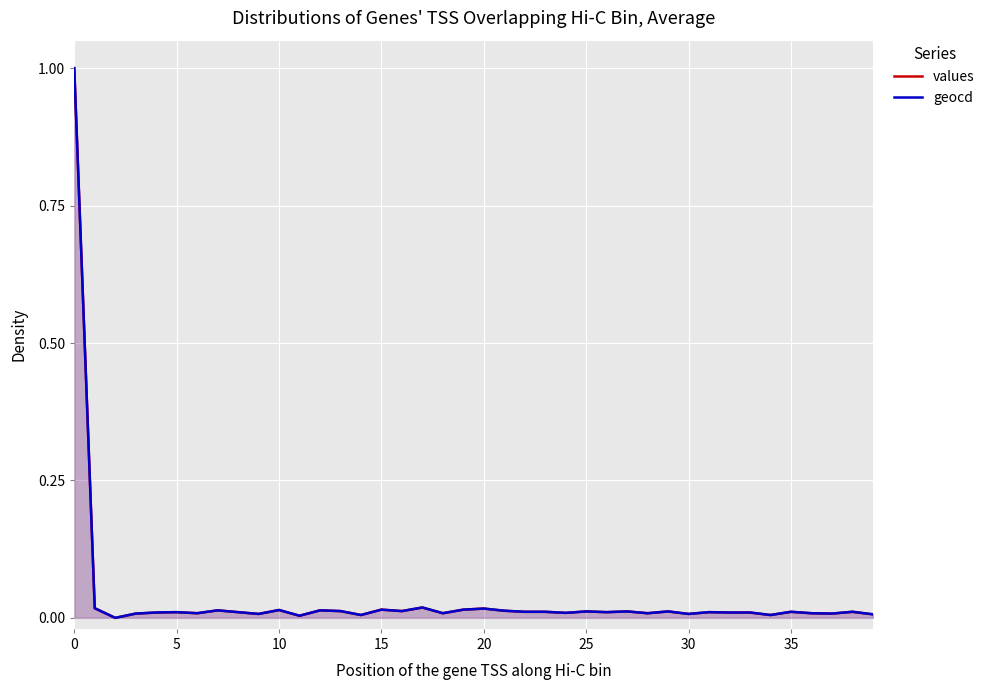

What is the maximum value for geocd?

1.0